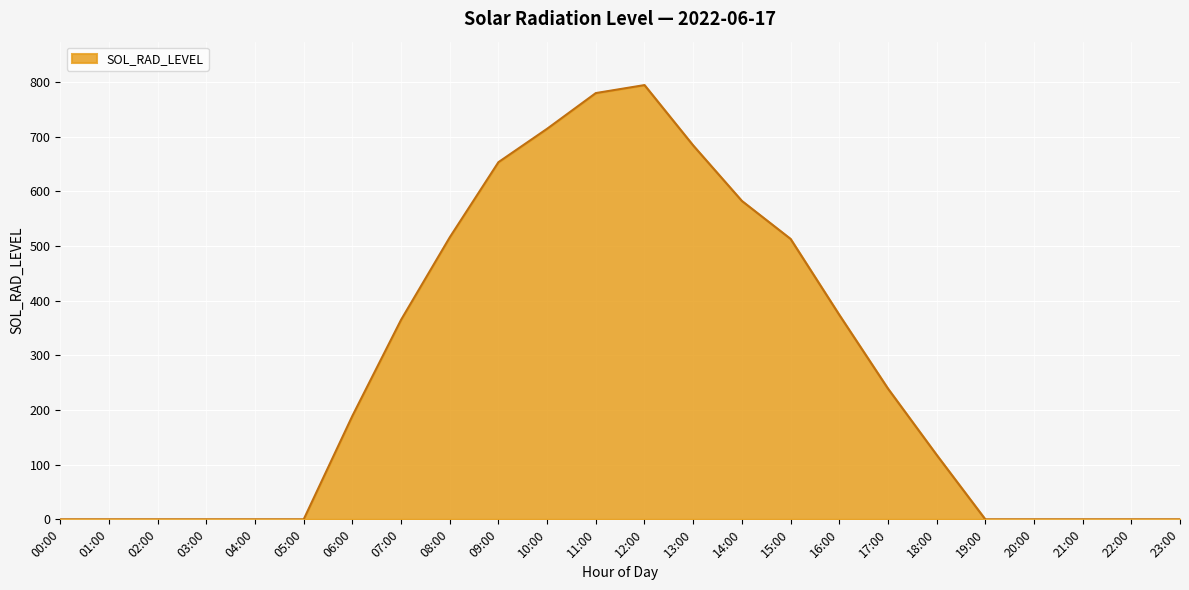

The chart shows a value of 55.8 at 18:00. True or false?

False